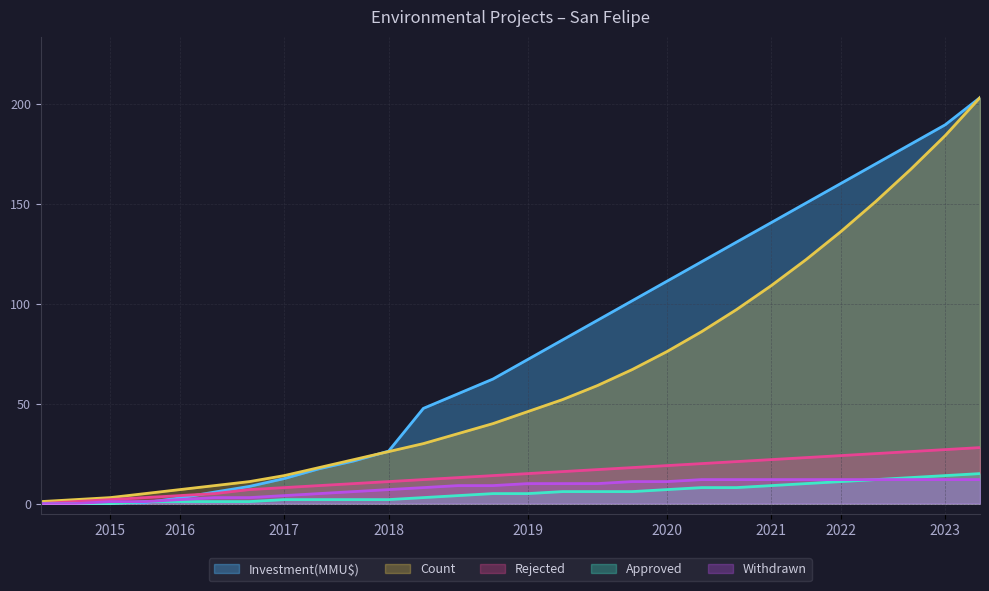

What is the total value across all series at 2016-06?

23.8